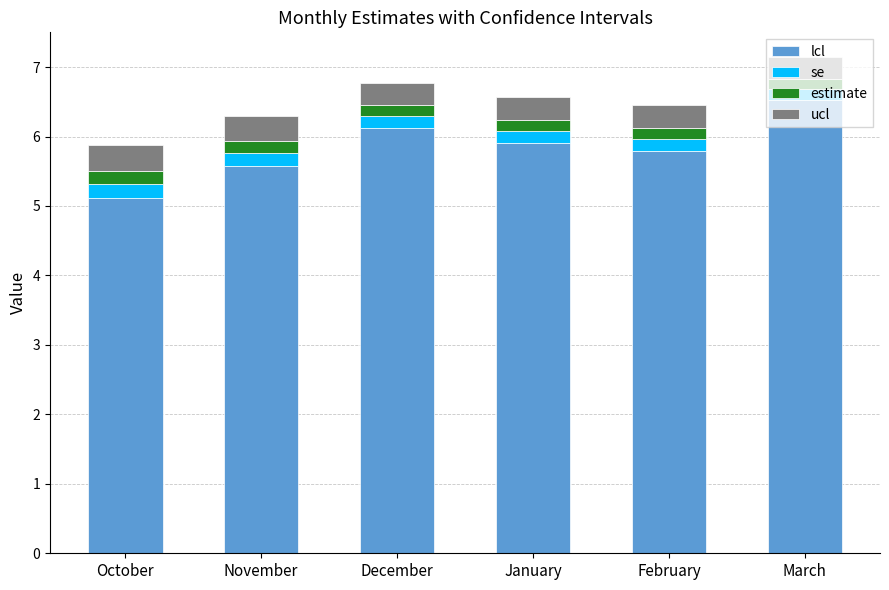

What is the total value across all series at January?

6.6